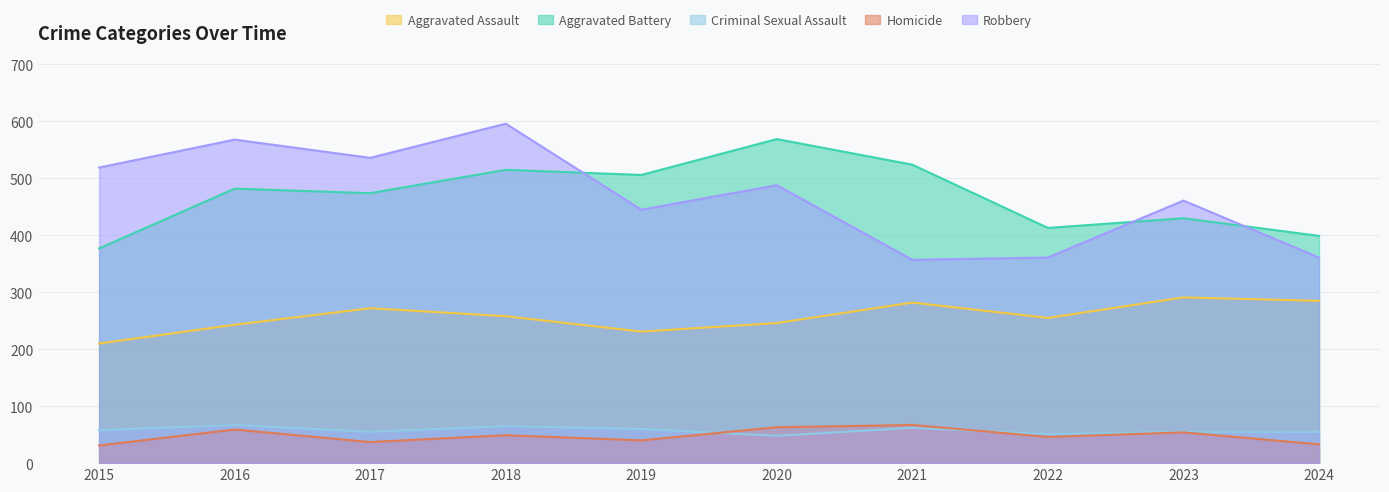

True or false: Robbery and Aggravated Assault cross at least once.

False